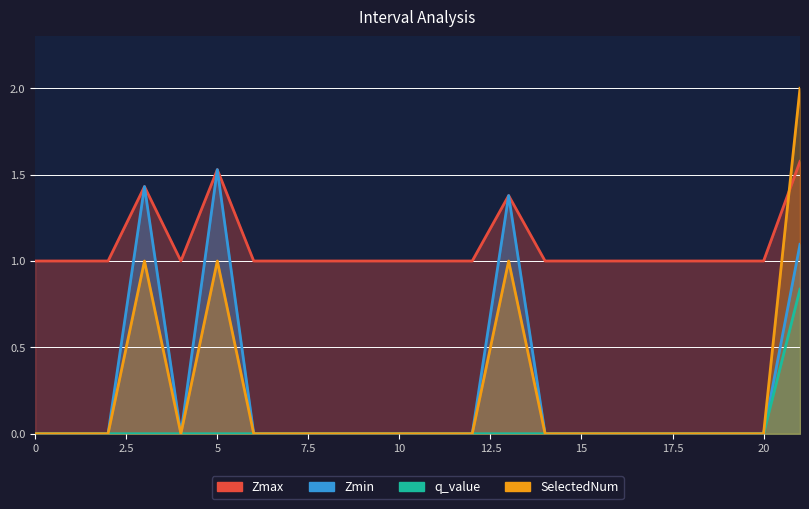

What value does the Zmax series have at 21?

1.6